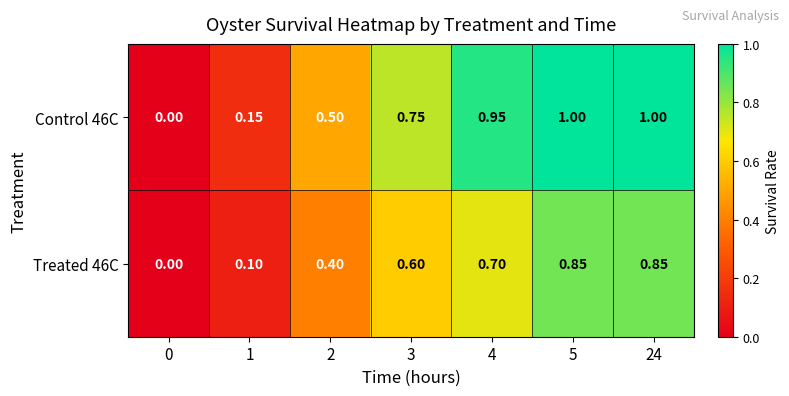

Is the value of Treated 46C at 24 greater than the value of Control 46C at 1?

Yes